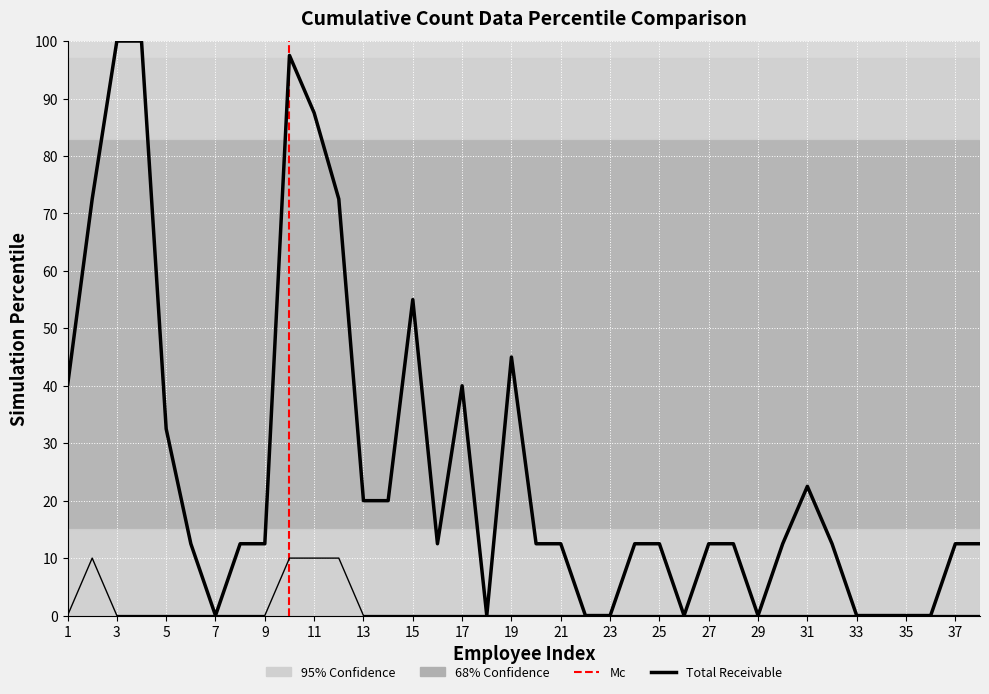

Reading right to left, list all the values displayed in this chart.

Total Receivable: 12.5	12.5	0.0	0.0	0.0	0.0	12.5	22.5	12.5	0.0	12.5	12.5	0.0	12.5	12.5	0.0	0.0	12.5	12.5	45.0	0.0	40.0	12.5	55.0	20.0	20.0	72.5	87.5	97.5	12.5	12.5	0.0	12.5	32.5	100.0	100.0	72.5	40.0
col_28 Payment: 0.0	0.0	0.0	0.0	0.0	0.0	0.0	0.0	0.0	0.0	0.0	0.0	0.0	0.0	0.0	0.0	0.0	0.0	0.0	0.0	0.0	0.0	0.0	0.0	0.0	0.0	10.0	10.0	10.0	0.0	0.0	0.0	0.0	0.0	0.0	0.0	10.0	0.0